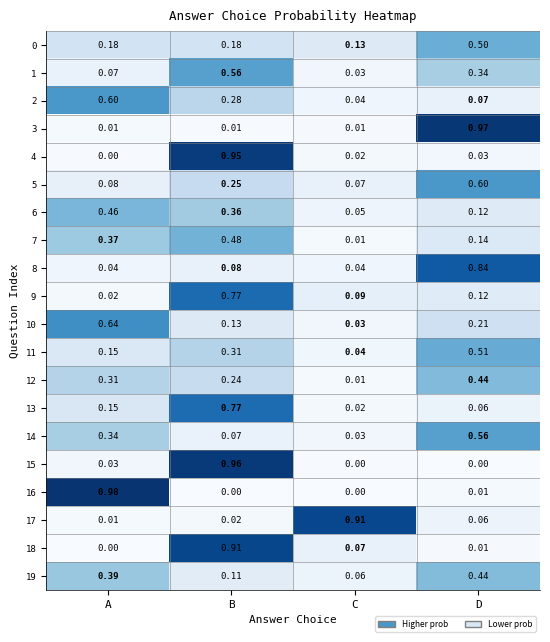

At which label does 6 reach its minimum?

C